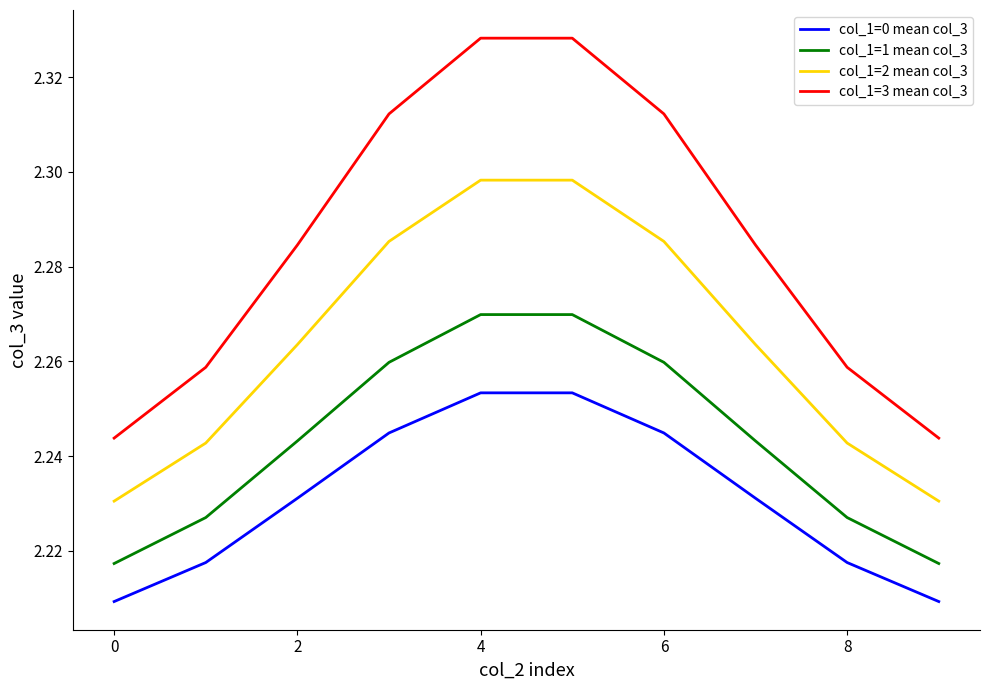

Which series has the largest range (max minus min)?

col_1=3 mean col_3